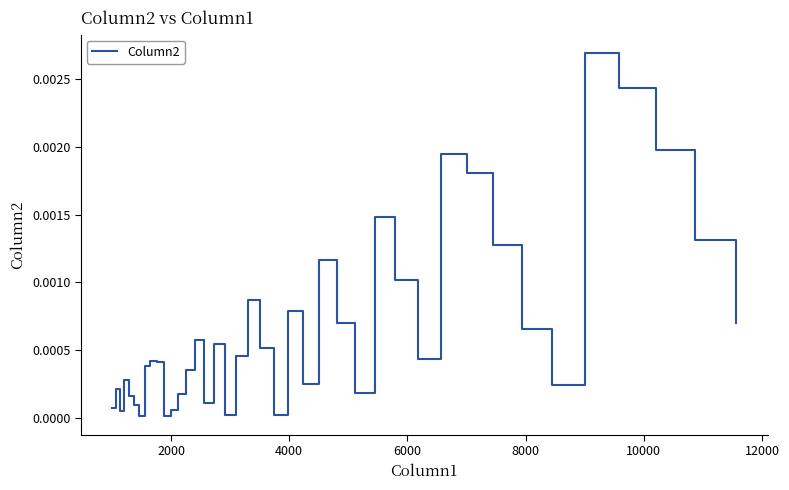

Does the chart display data point markers on the line(s)?

No